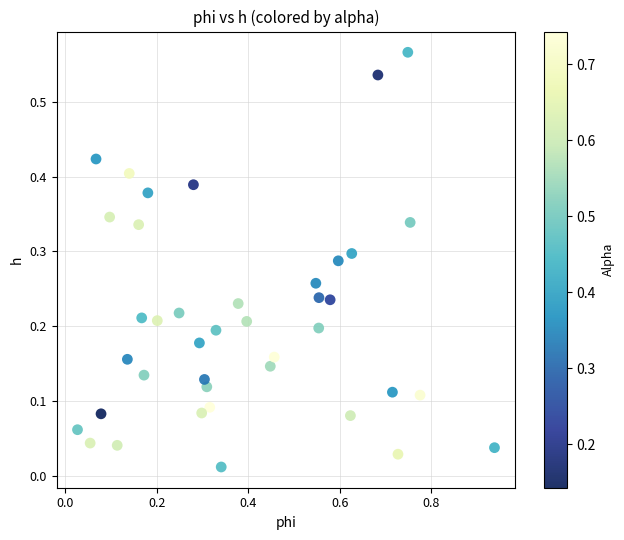

What is the range of X values (max minus min)?

0.9